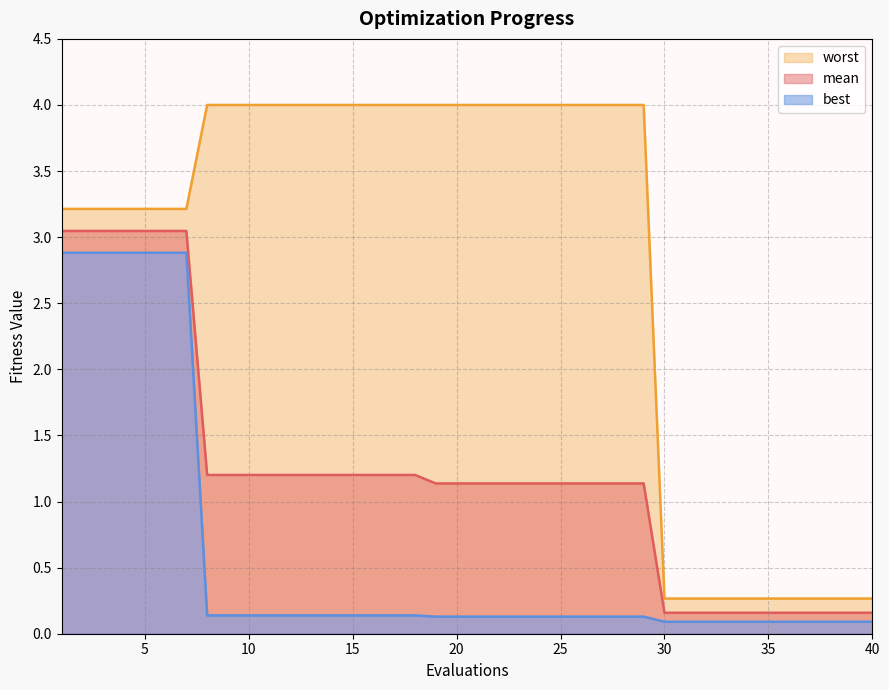

The value of worst at 27 is 4.0. True or false?

True